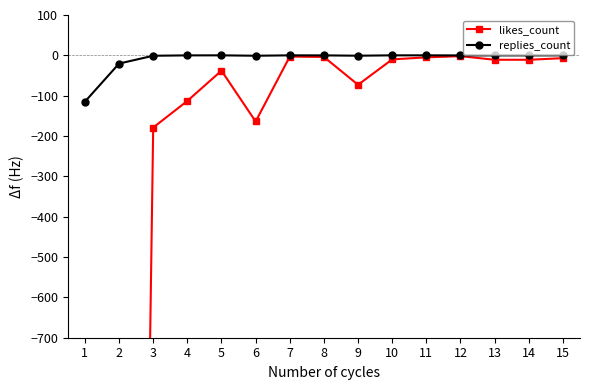

What are all the series names shown in the legend?

likes_count, replies_count